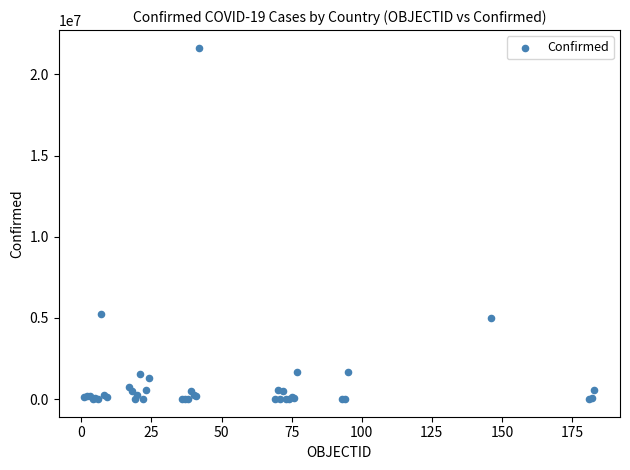

What Y value in the scatter plot is closest to 10820671?

5272151